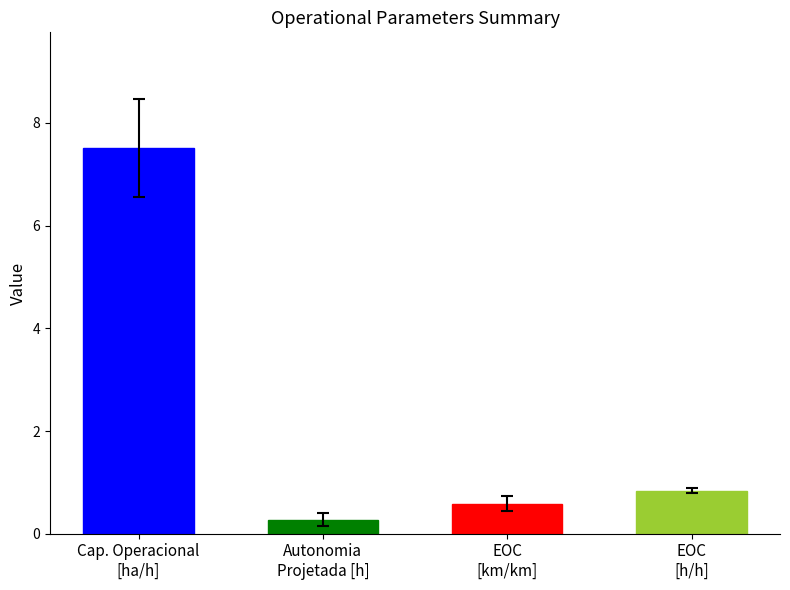

Is it true that Autonomia Projetada [h] equals 0.1 at 18?

False